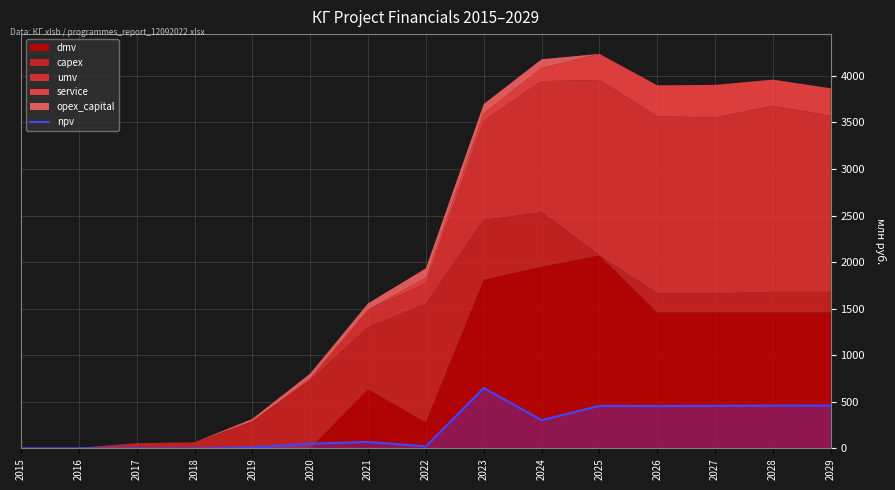

Reading left to right, transcribe all the data shown in this chart.

0.0	0.0	0.0	0.0	10.7	50.7	69.5	21.3	648.4	303.2	457.2	454.3	457.9	459.6	461.4